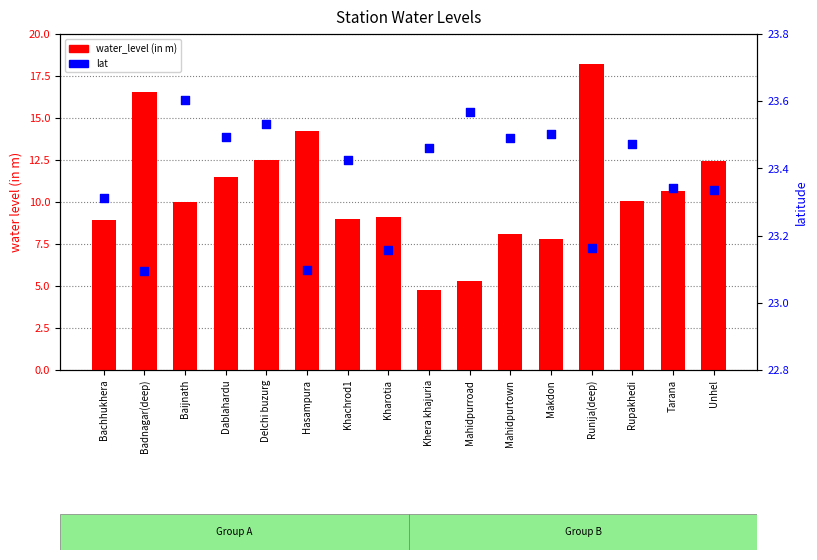

Which series reaches the minimum Y coordinate?

water_level (in m)